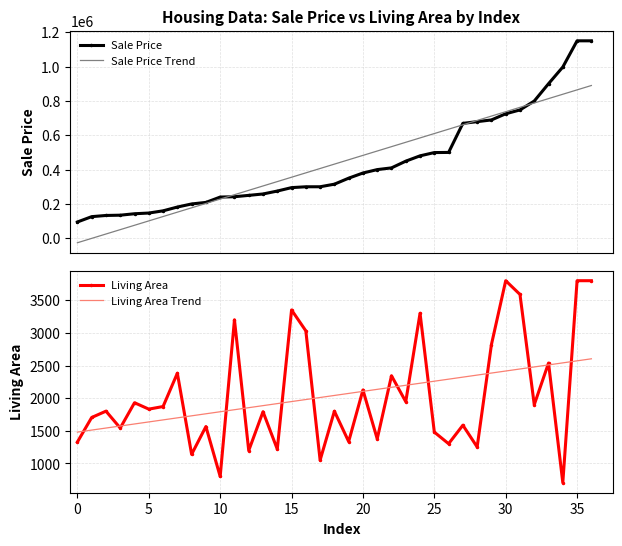

The Sale Price Trend series shows 228365.3 at 10. True or false?

True